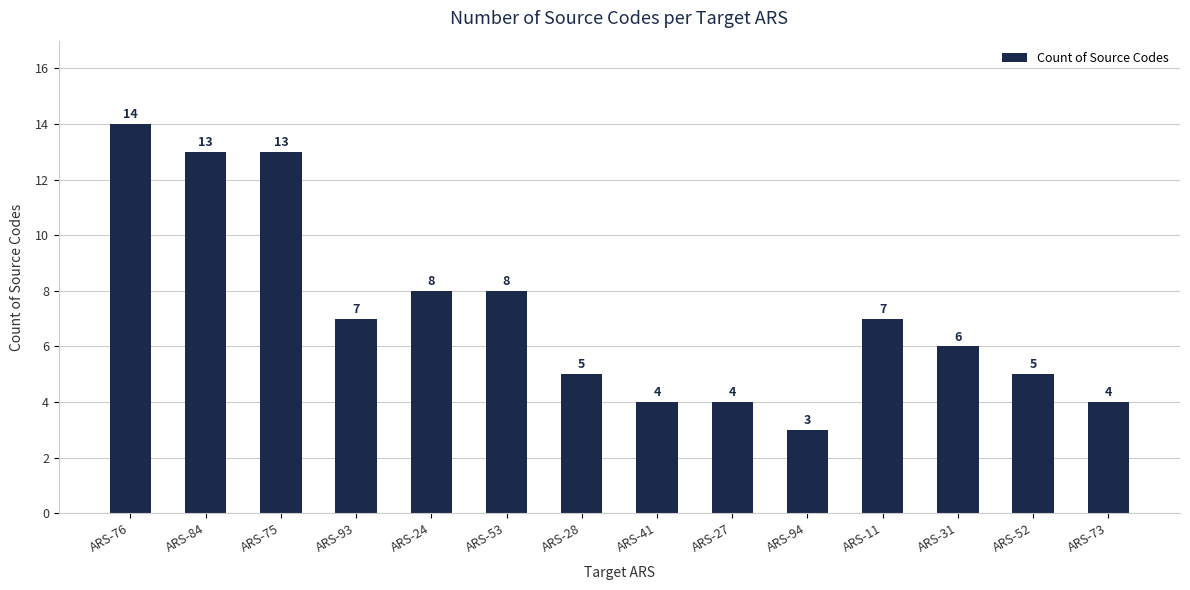

What is the average value?

7